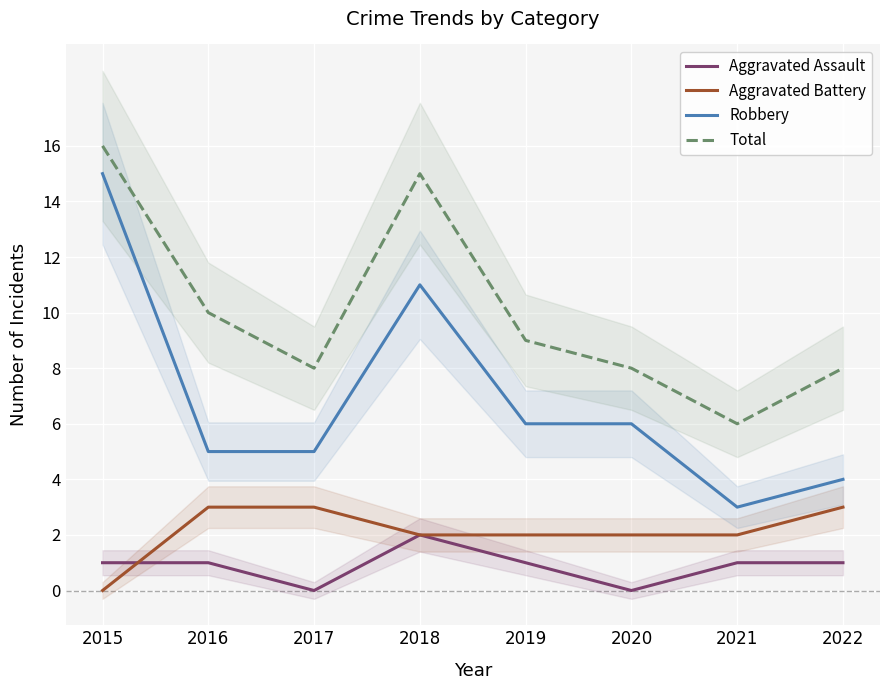

What is the total value across all series at 2021?

12